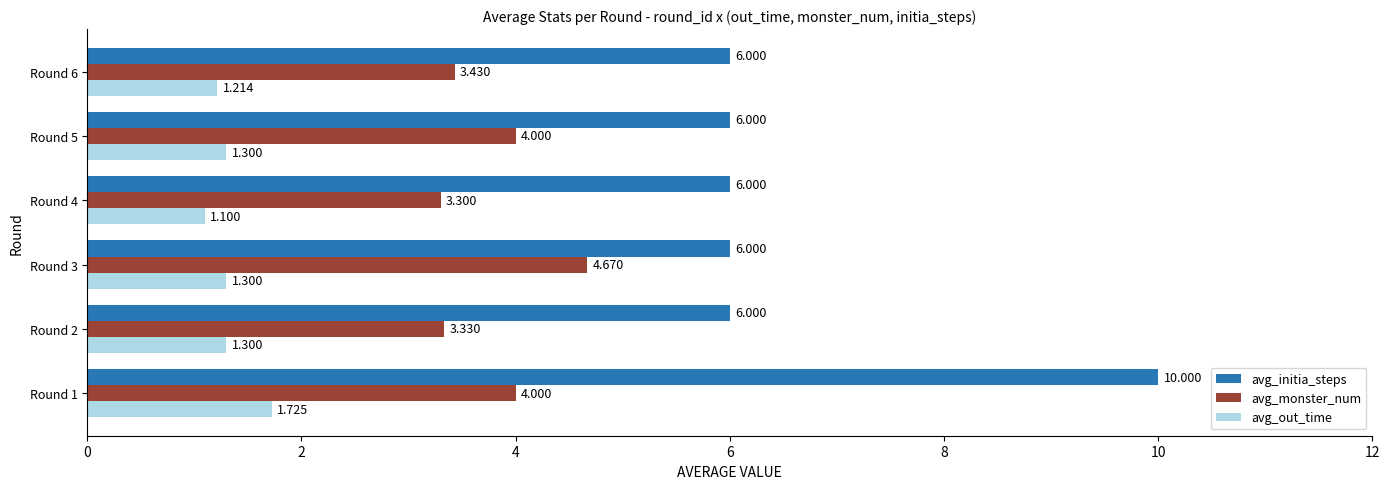

Which series has the largest range (max minus min)?

avg_initia_steps